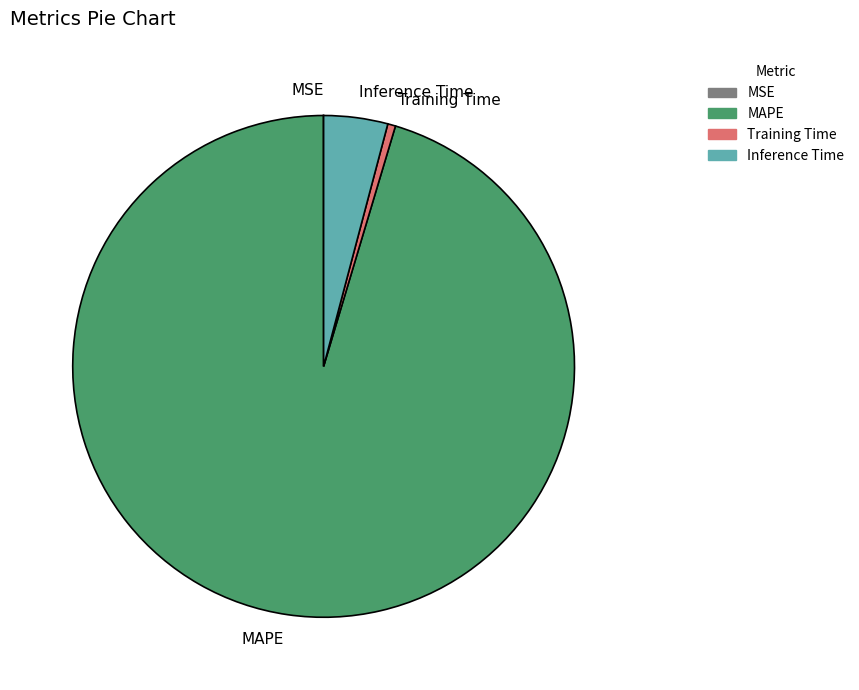

What is the majority slice?

MAPE